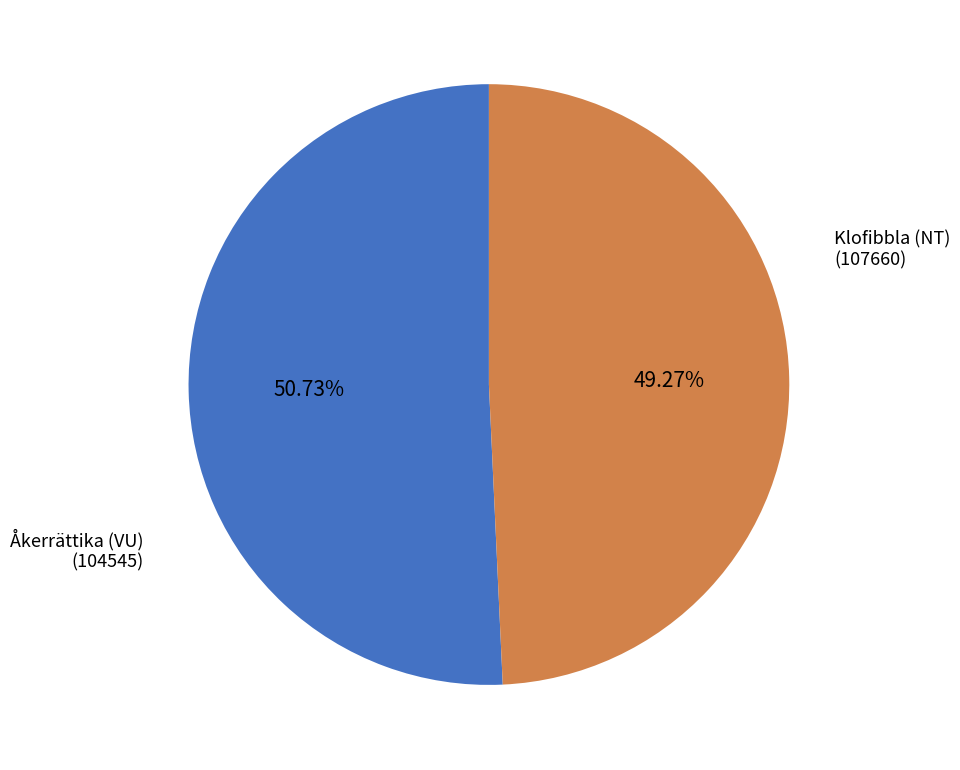

To the nearest percent, what is the average slice percentage?

50%